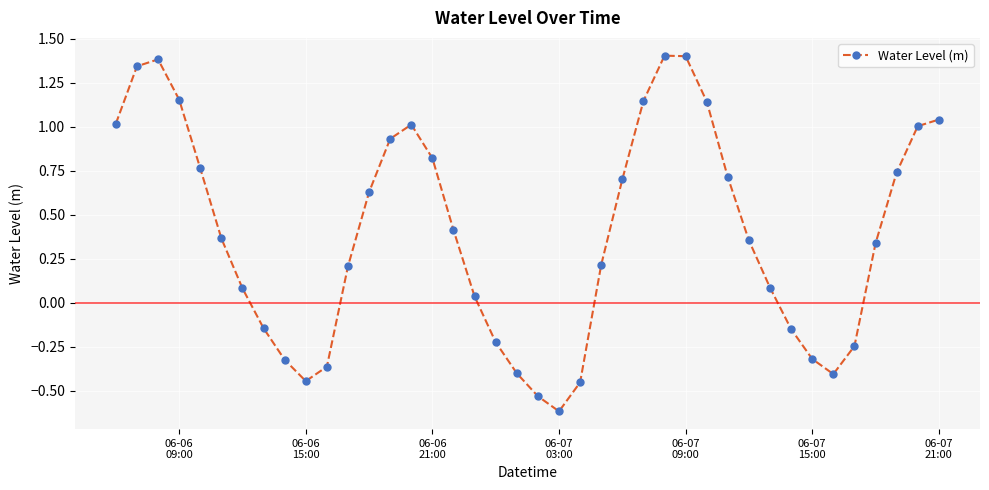

What is the smallest value displayed?

-0.6